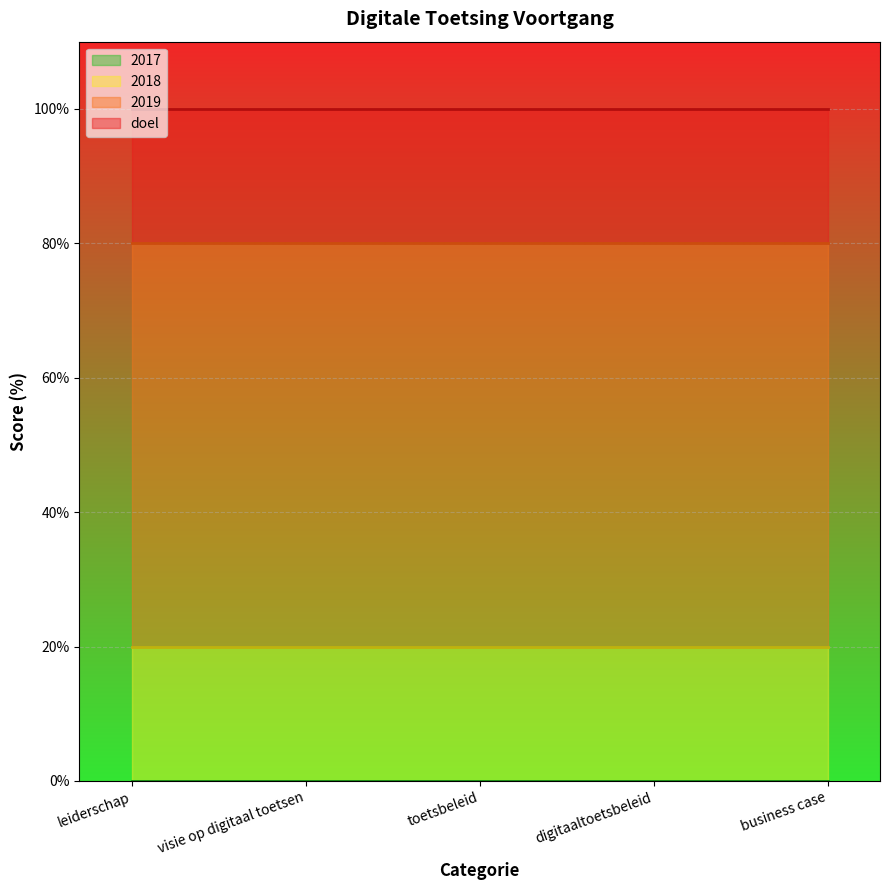

Which has a higher value, visie op digitaal toetsen or toetsbeleid?

visie op digitaal toetsen